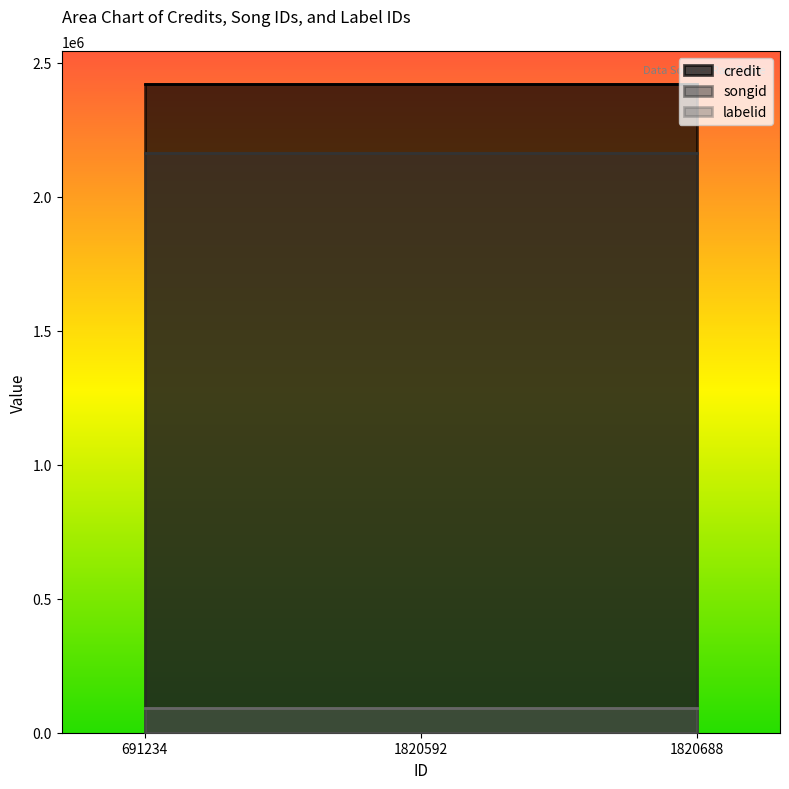

What is the total value across all series at 1820688?

4675051